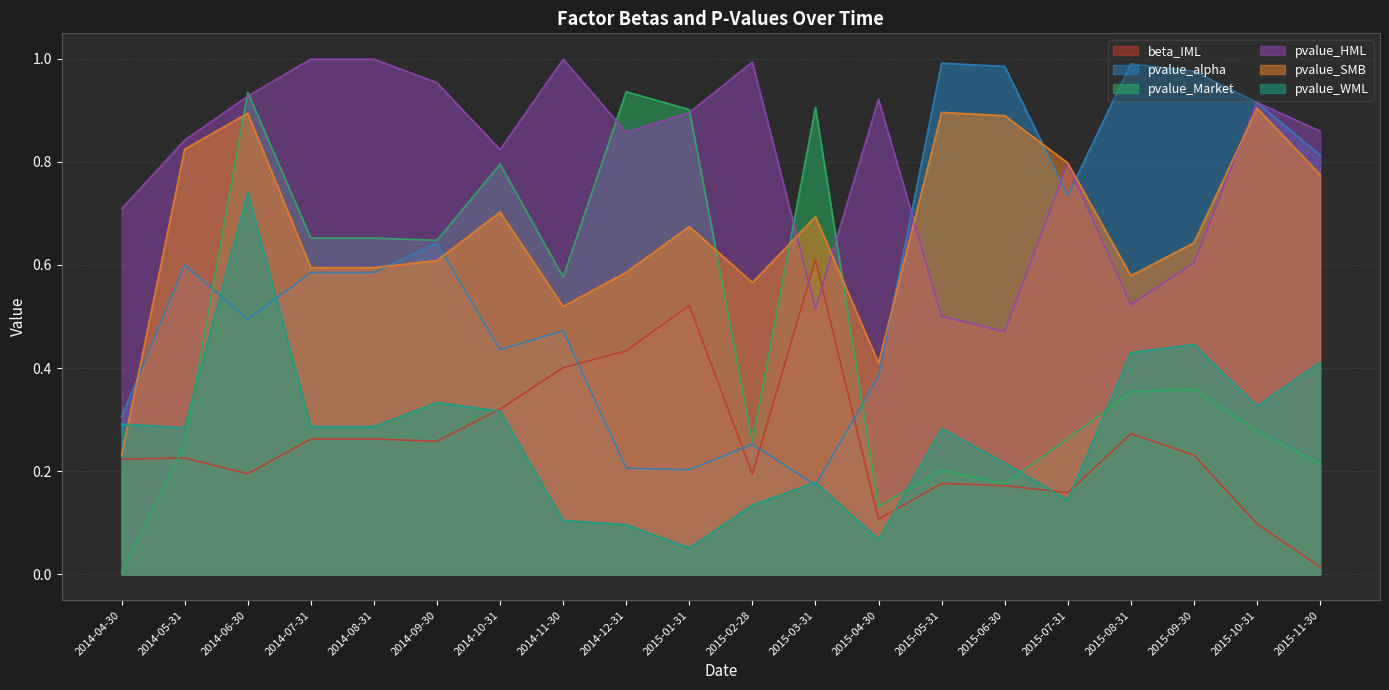

True or false: pvalue_Market has more than 0 points higher than both neighbors.

True